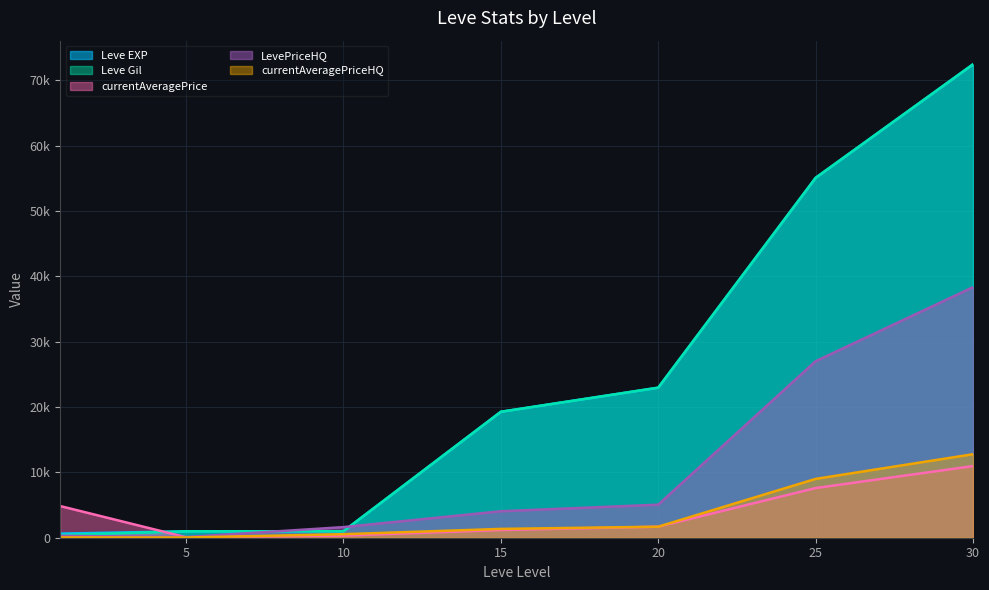

Where does the currentAveragePriceHQ series first go above 1350?

20